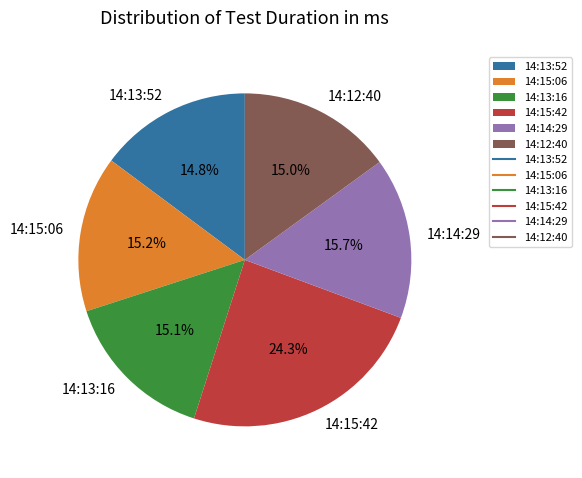

To the nearest percent, what portion does 14:13:16 represent?

15%